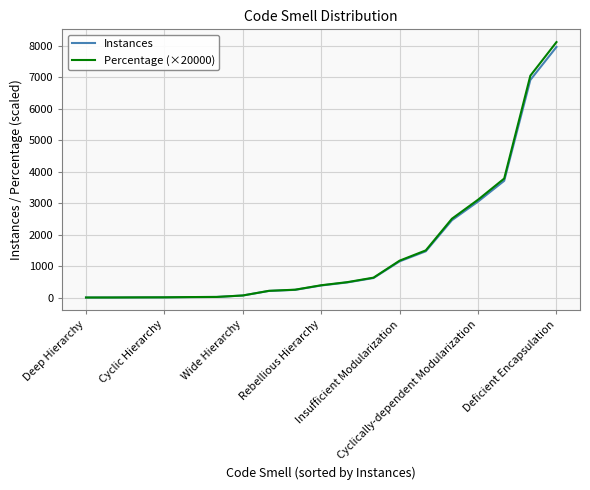

Which series has the largest range (max minus min)?

Percentage (×20000)